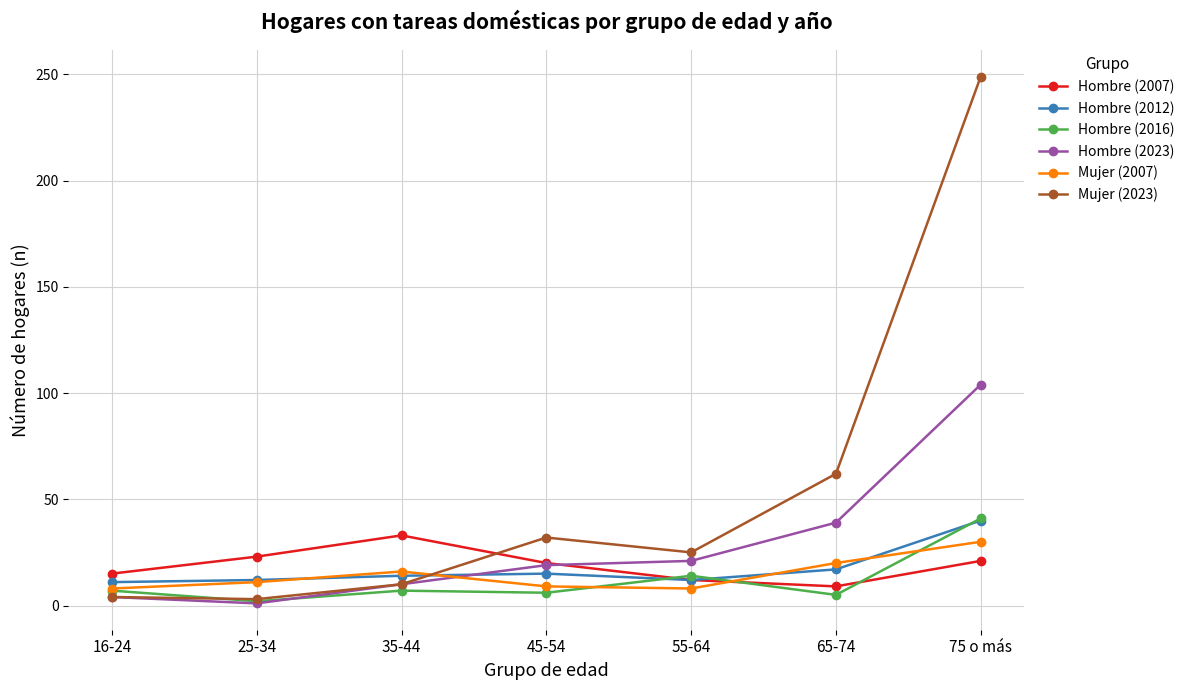

True or false: Hombre (2007) has more than 0 points higher than both neighbors.

True